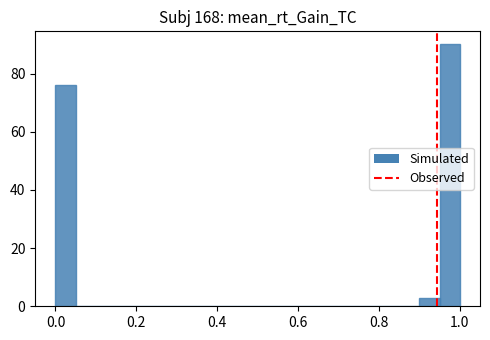

Around what value on the x-axis is the tallest bar? Give the approximate position of its centre, as read against the axis.

0.98